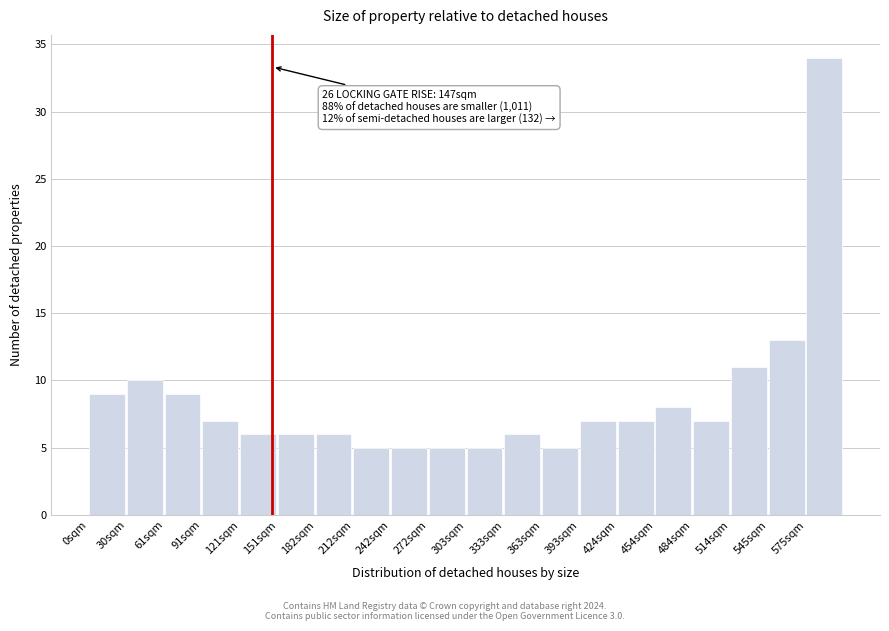

Which range on the x-axis has the tallest bar?

575 to 605